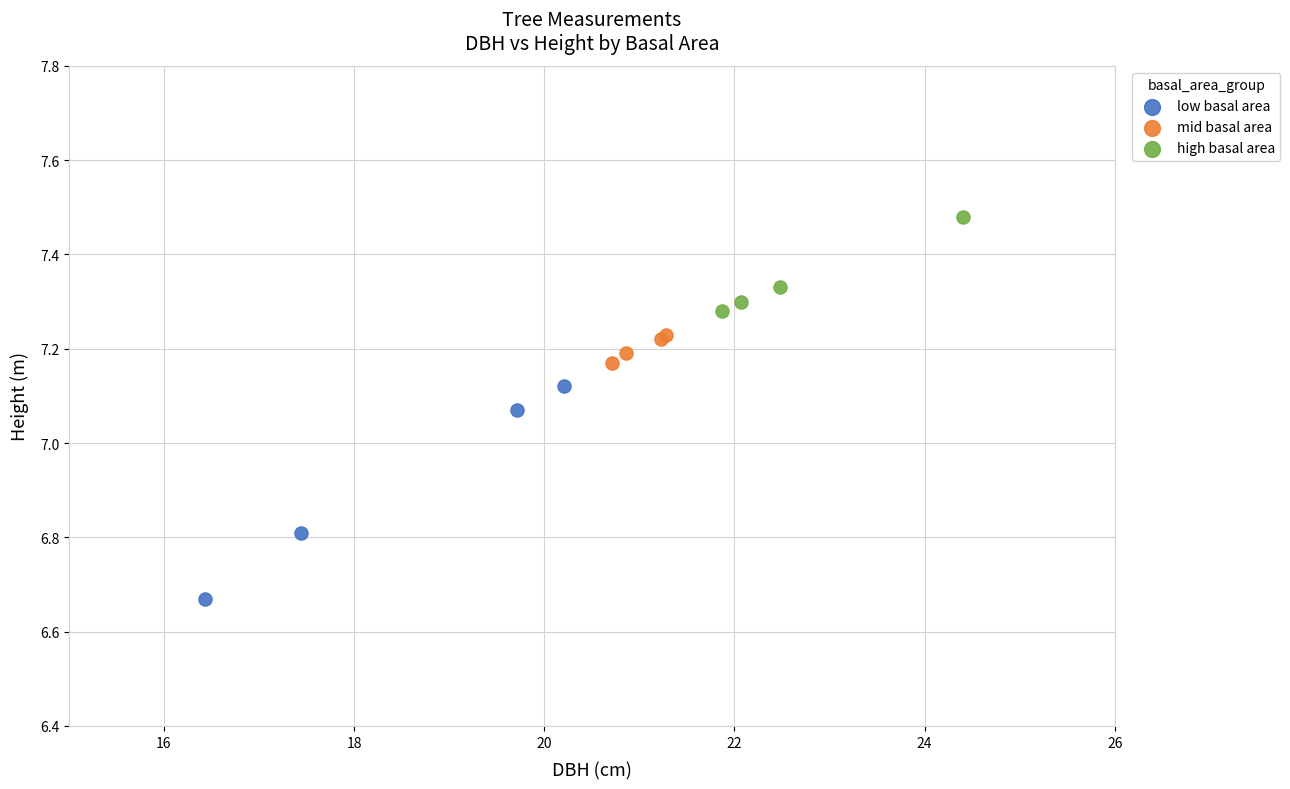

Which series contains the highest Y value?

high basal area